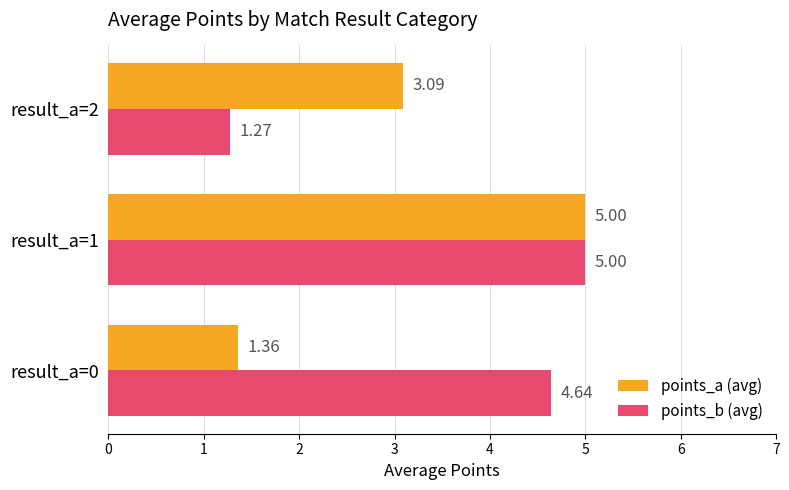

At result_a=0, list the series in order from largest to smallest.

points_b (avg), points_a (avg)